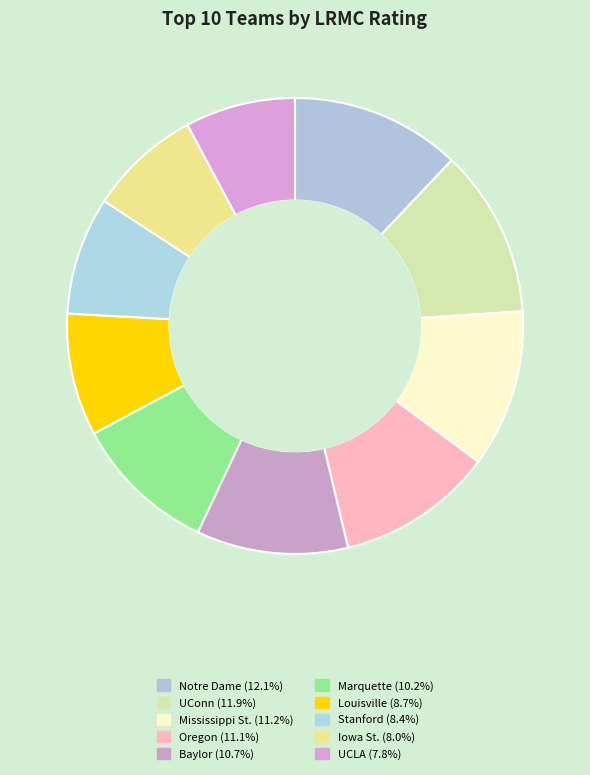

To the nearest percent, what is the combined percentage of Marquette and Iowa St.?

18%